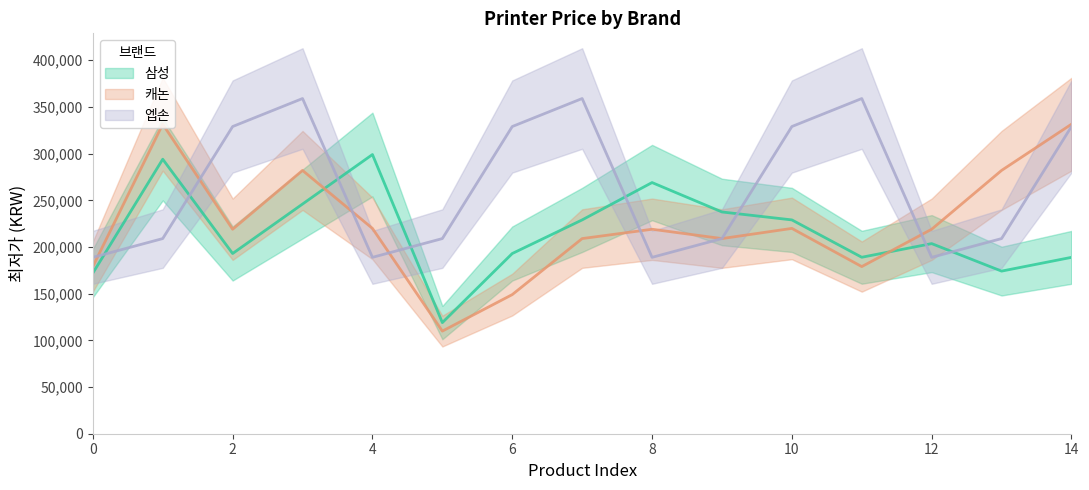

True or false: 엡손 and 삼성 intersect in this chart.

True